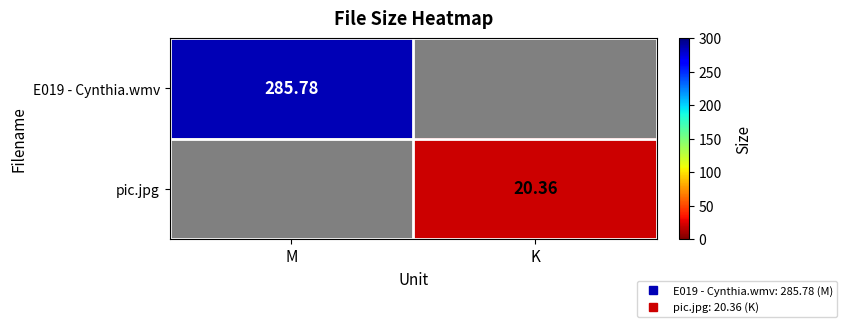

How many values in pic.jpg are above zero?

1